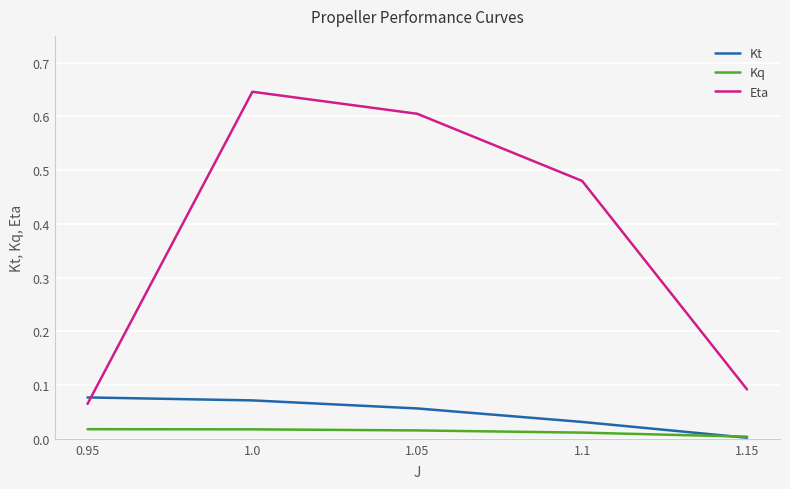

What is the average value of the Eta series?

0.4